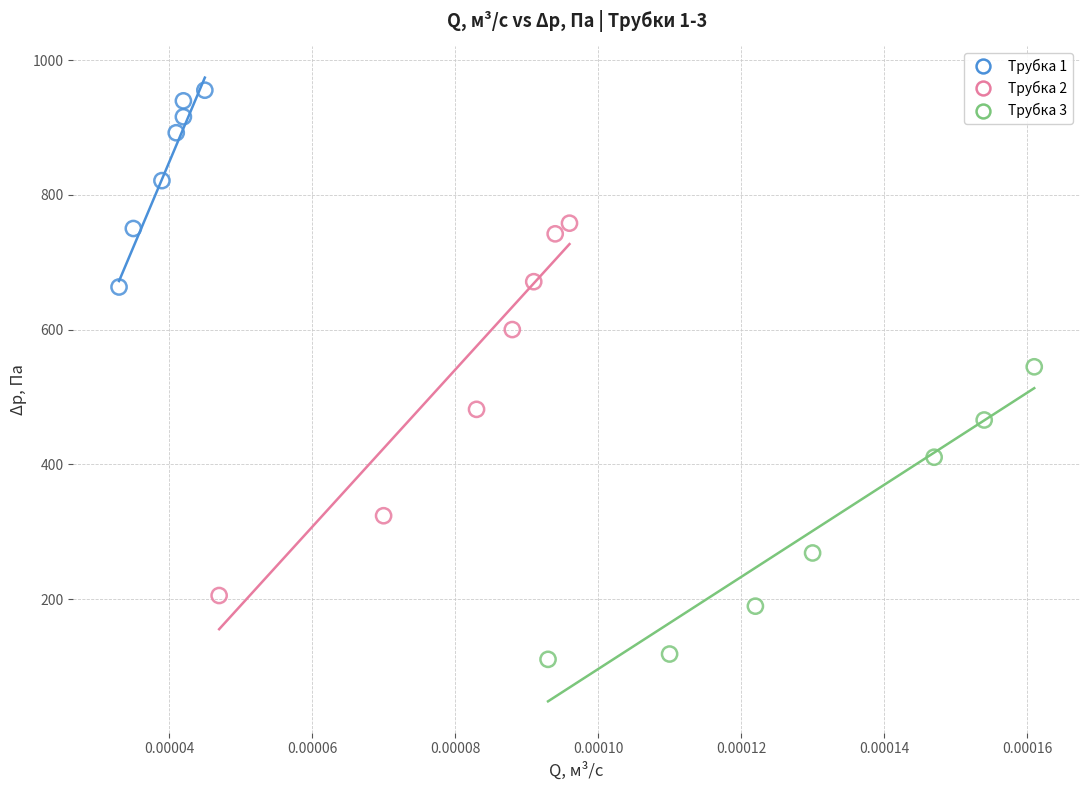

What are all the series names shown in the legend?

Трубка 1, Трубка 2, Трубка 3